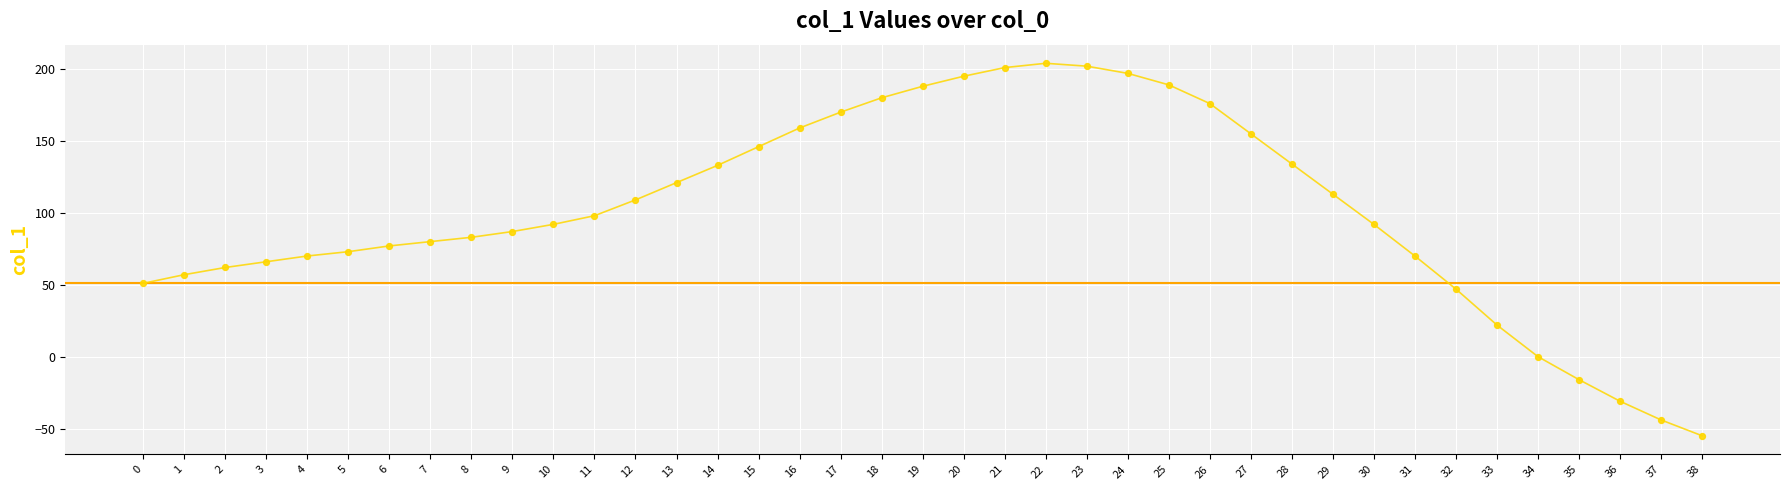

Which has a higher value, 16 or 25?

25